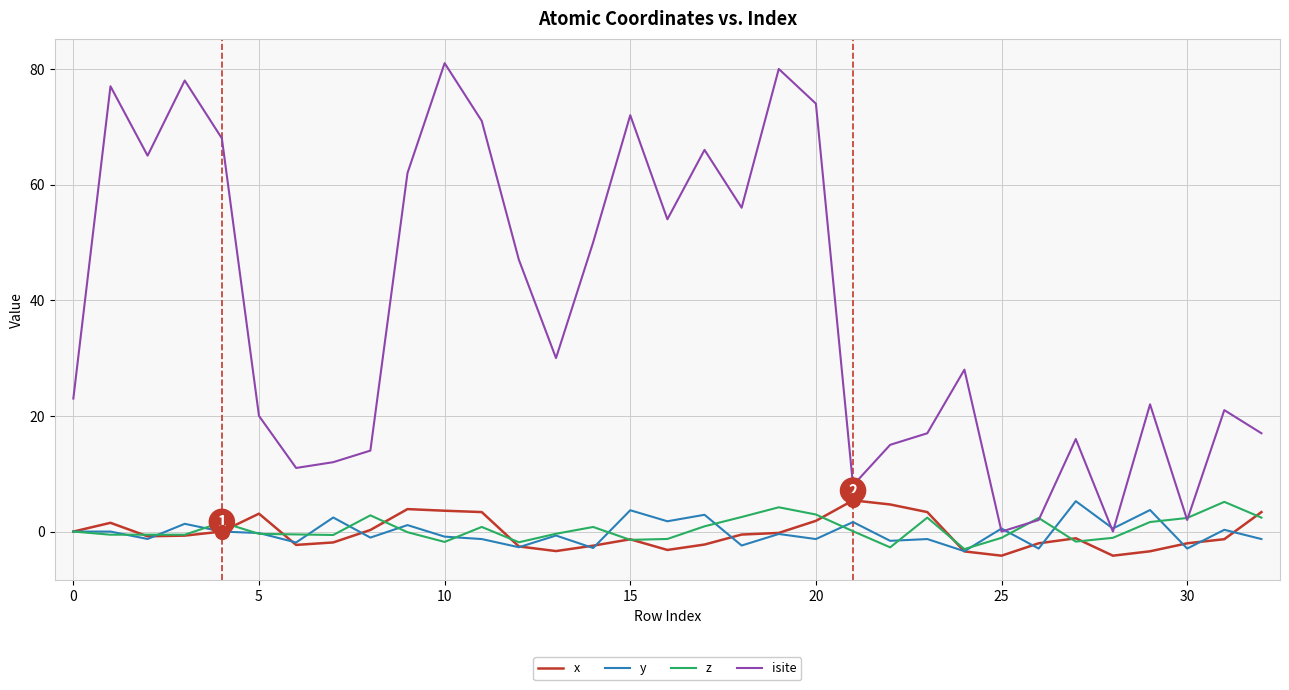

What is the difference between the maximum and second lowest values in the x series?

9.6